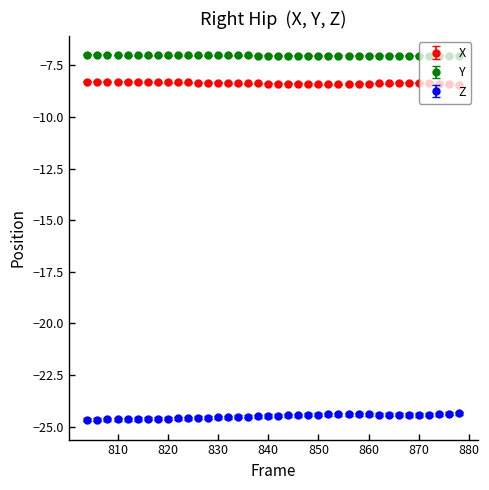

True or false: Y and X cross at least once.

False